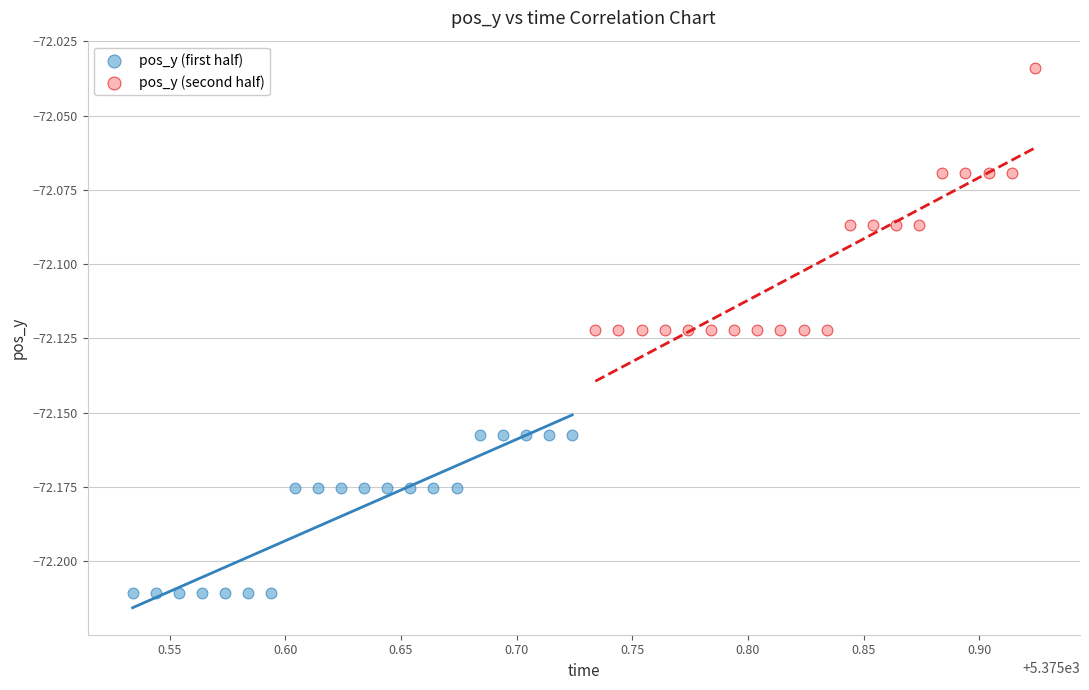

Which series reaches the maximum Y coordinate?

pos_y (second half)